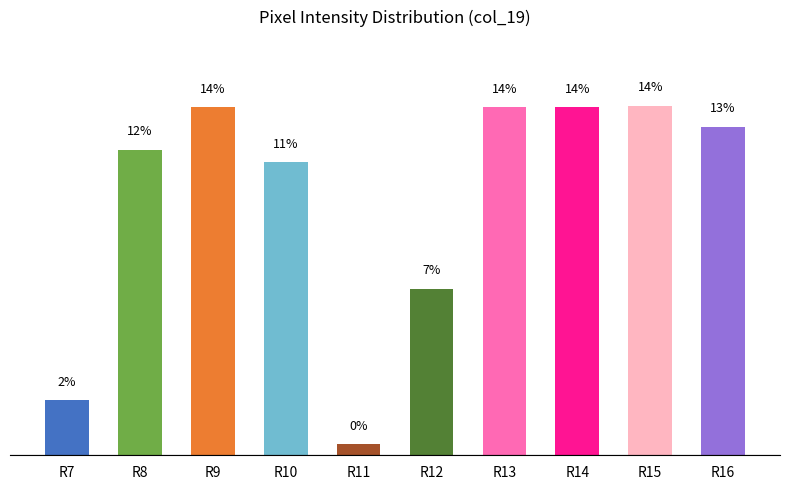

True or false: the data shows 12.0 at R8.

True